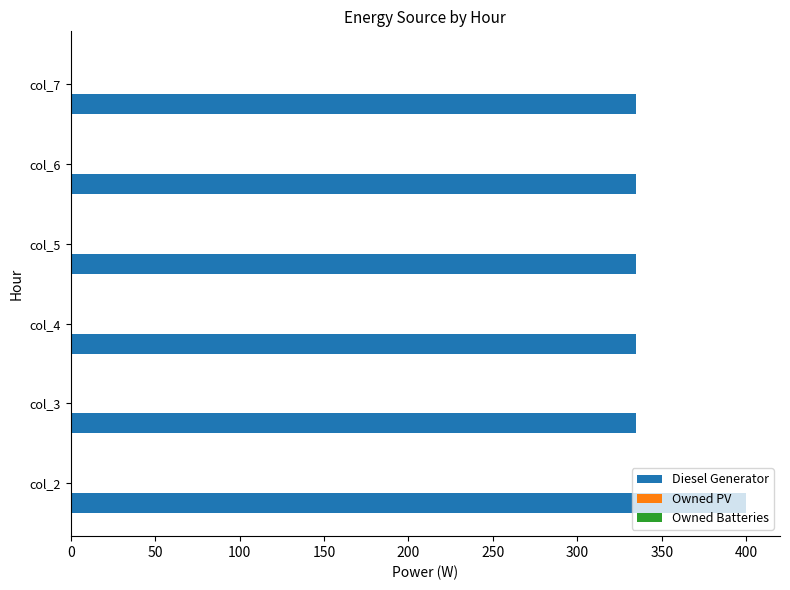

What is the average value?

345.8